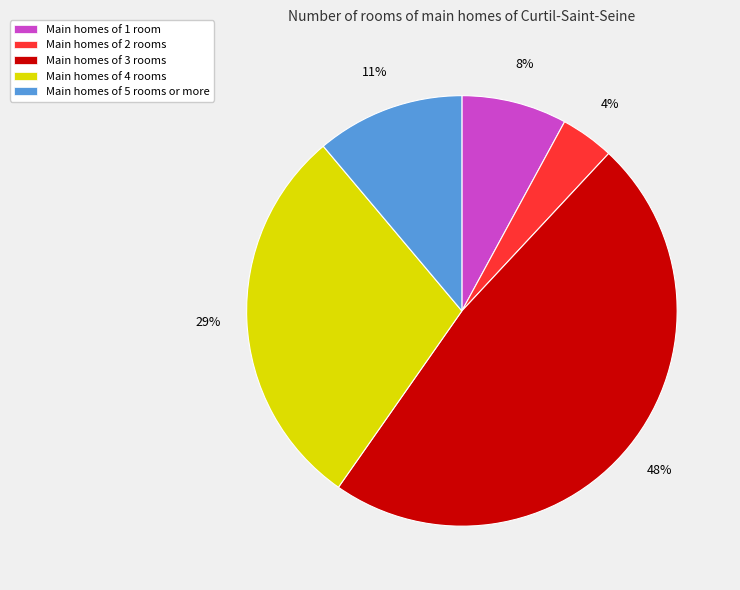

To the nearest percent, what percentage of the pie is Main homes of 1 room?

8%